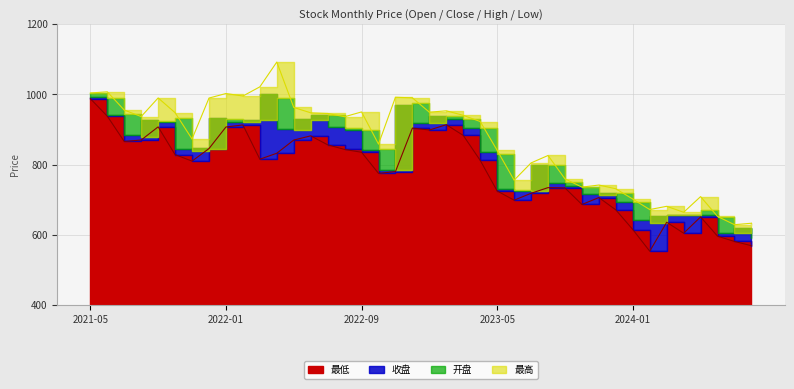

True or false: 最高 and 最低 cross at least once.

False